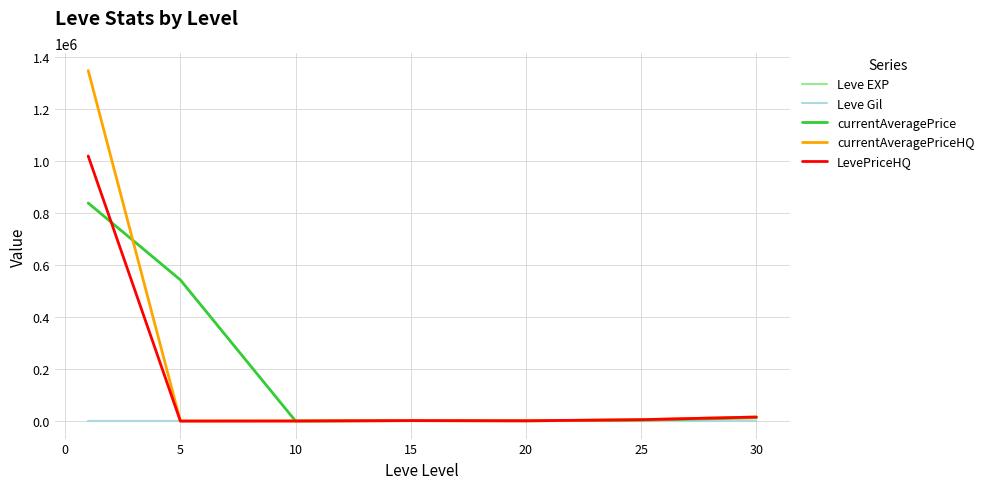

Which series has the largest range (max minus min)?

currentAveragePriceHQ